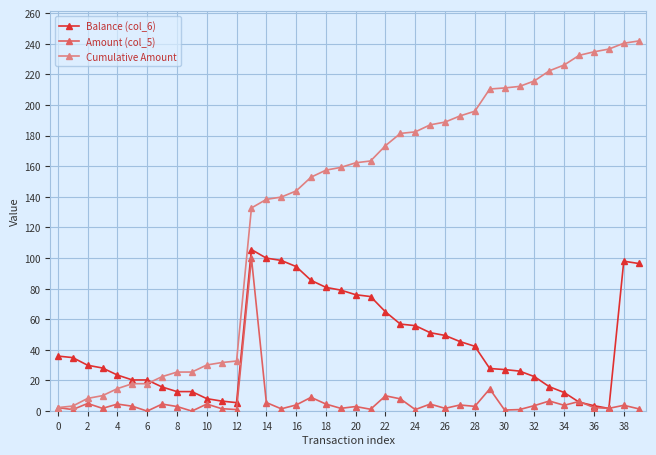

How many values in the Balance (col_6) series are below 34?

20